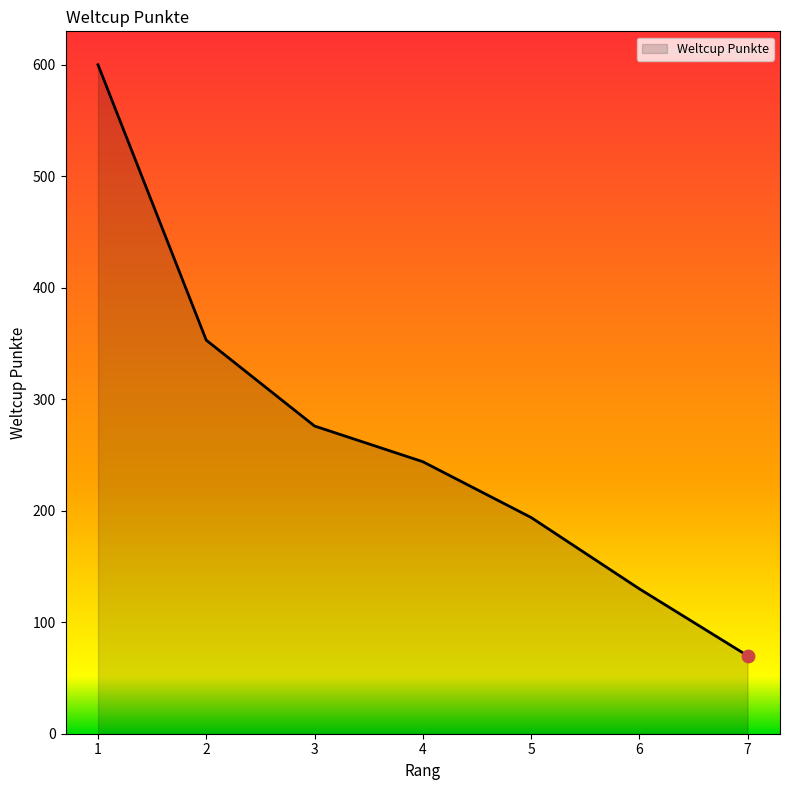

What is the change in value from 1 to 5?

-406